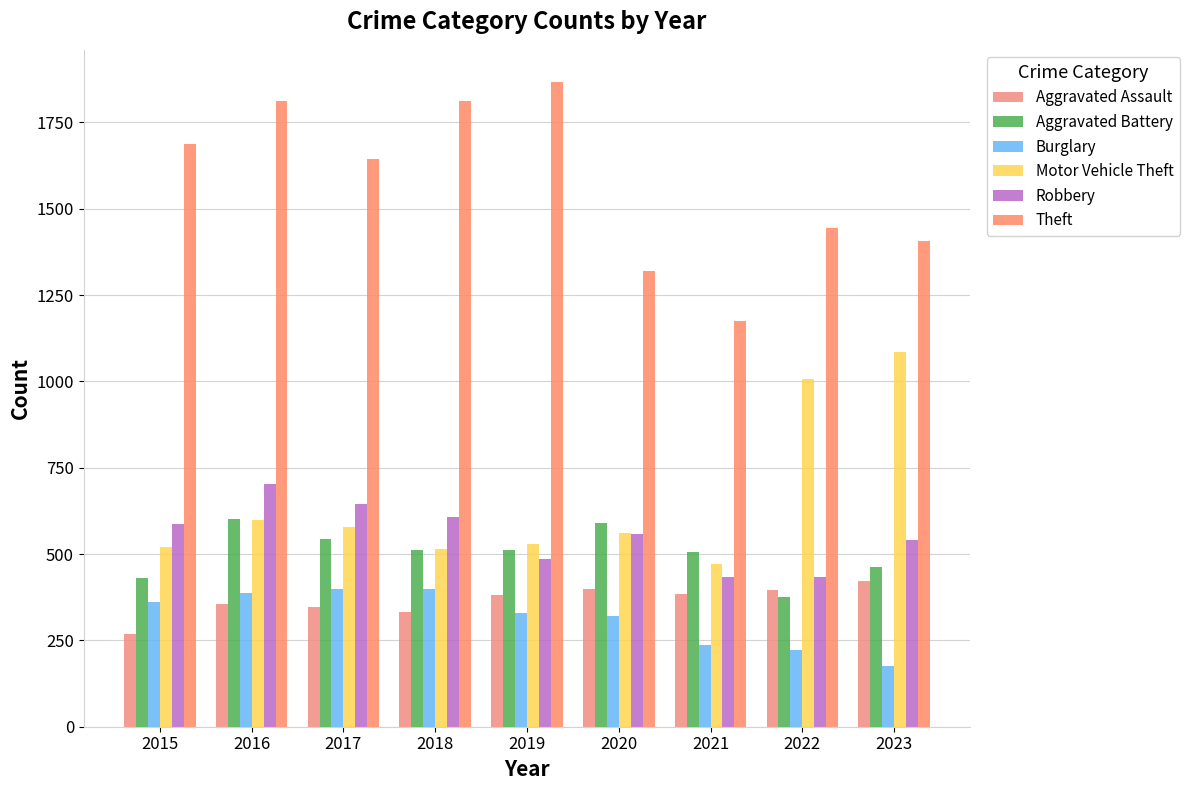

At 2022, list the series in order from largest to smallest.

Theft, Motor Vehicle Theft, Robbery, Aggravated Assault, Aggravated Battery, Burglary